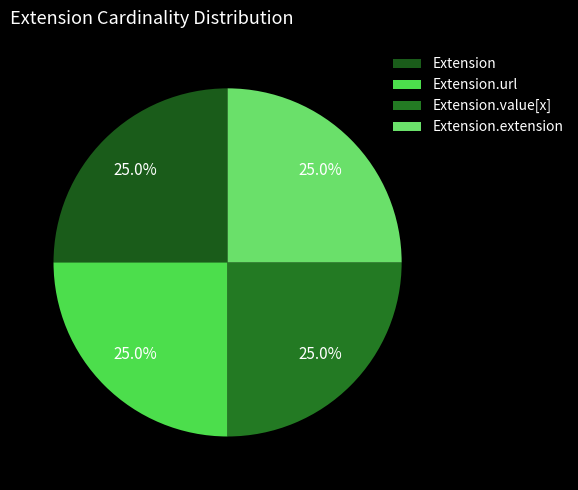

To the nearest percent, what is the difference between the largest and smallest slice percentages?

0%